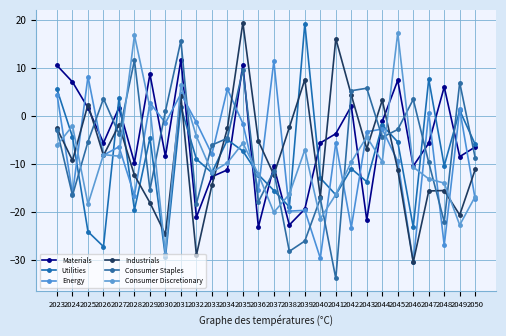

What is the spread (max minus min) of values at 2037?

31.5